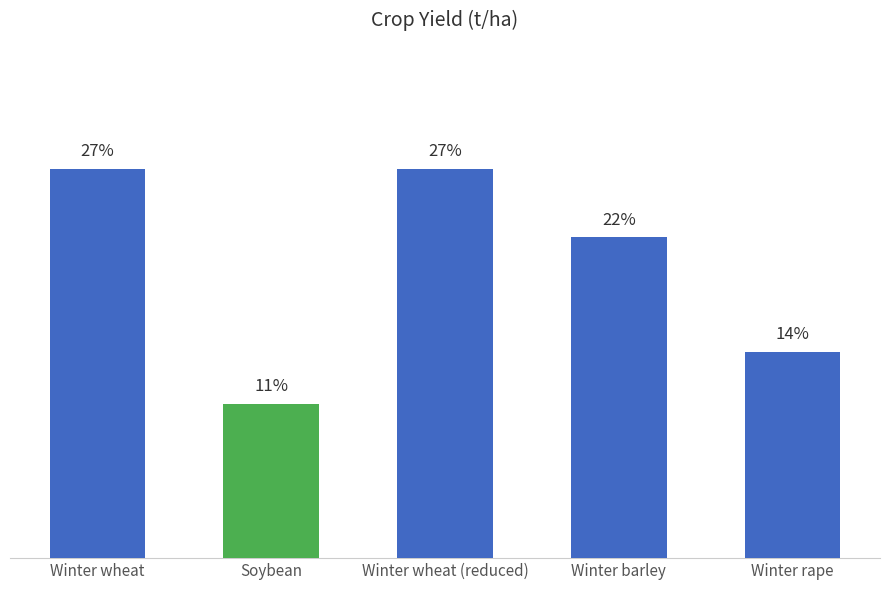

Is it true that the value at Winter wheat (reduced) is 6.8?

True